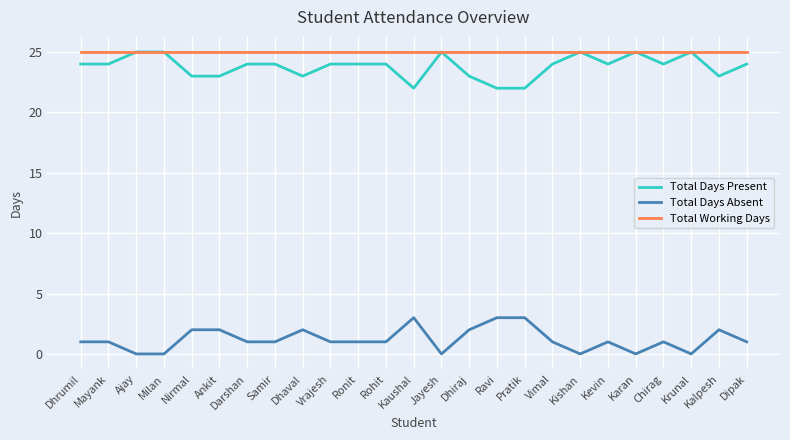

What is the sum of the Total Working Days values at Milan and Nirmal?

50